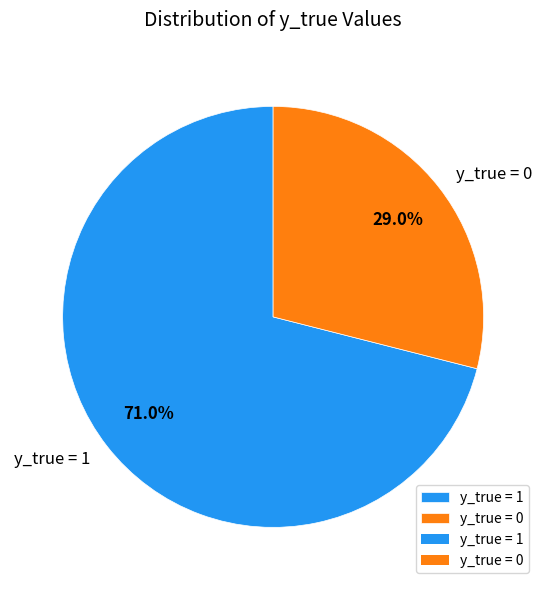

Which category has the biggest portion of the pie?

y_true = 1